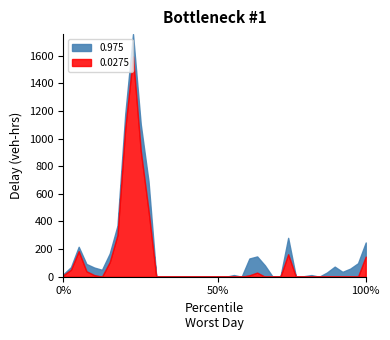

Does the chart have visible grid lines?

No